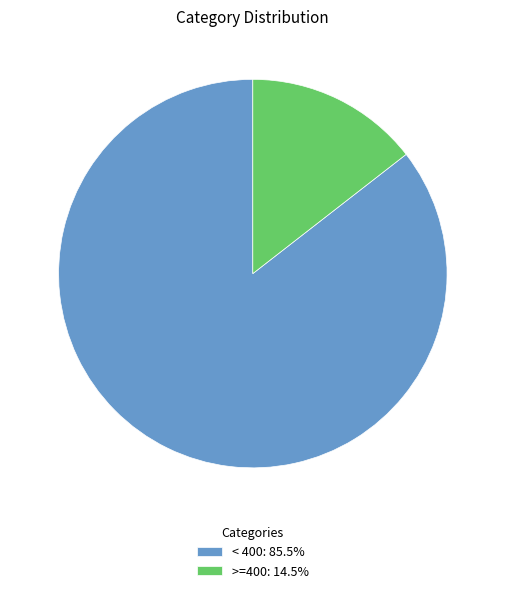

Does >=400: 14.5% account for over 50% of the chart?

No